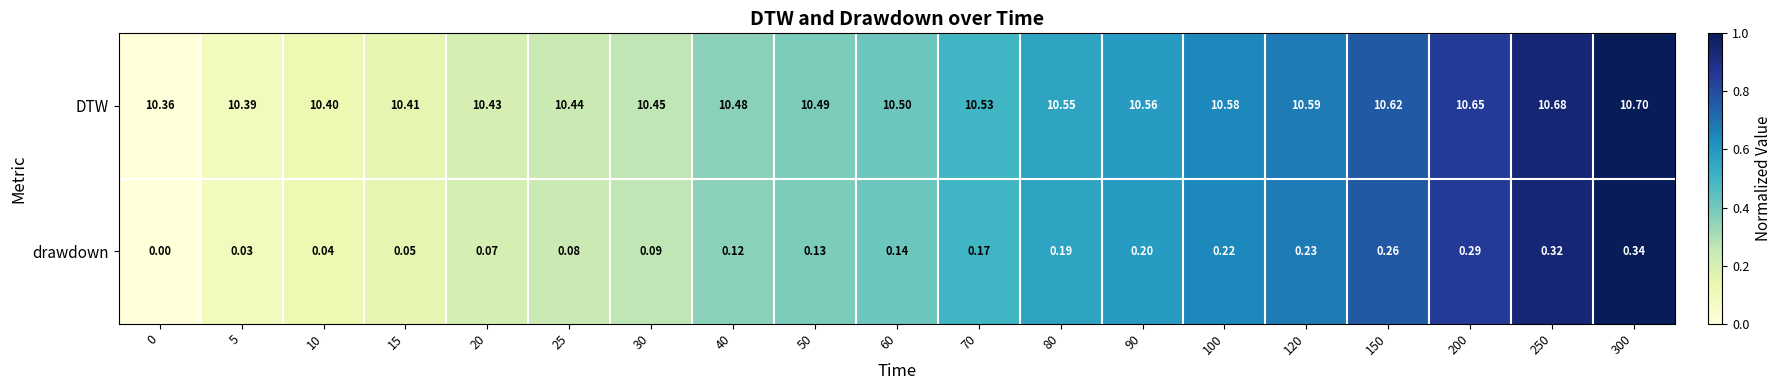

Which series has the largest total across all categories?

DTW